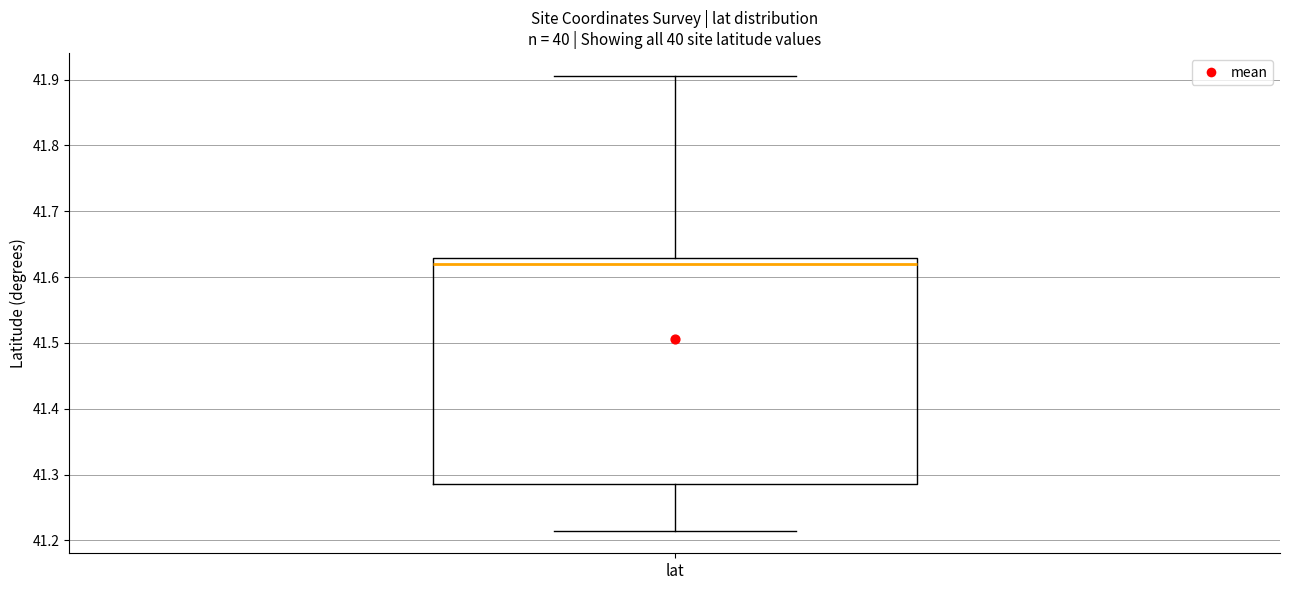

Transcribe this box plot: give where the median line is, the range the box spans, and where the two whiskers end, as read against the y-axis. The values are not printed on the chart, so give them approximately, as read against the axis.

median 41.62, box 41.29 to 41.63, whiskers 41.22 to 41.91